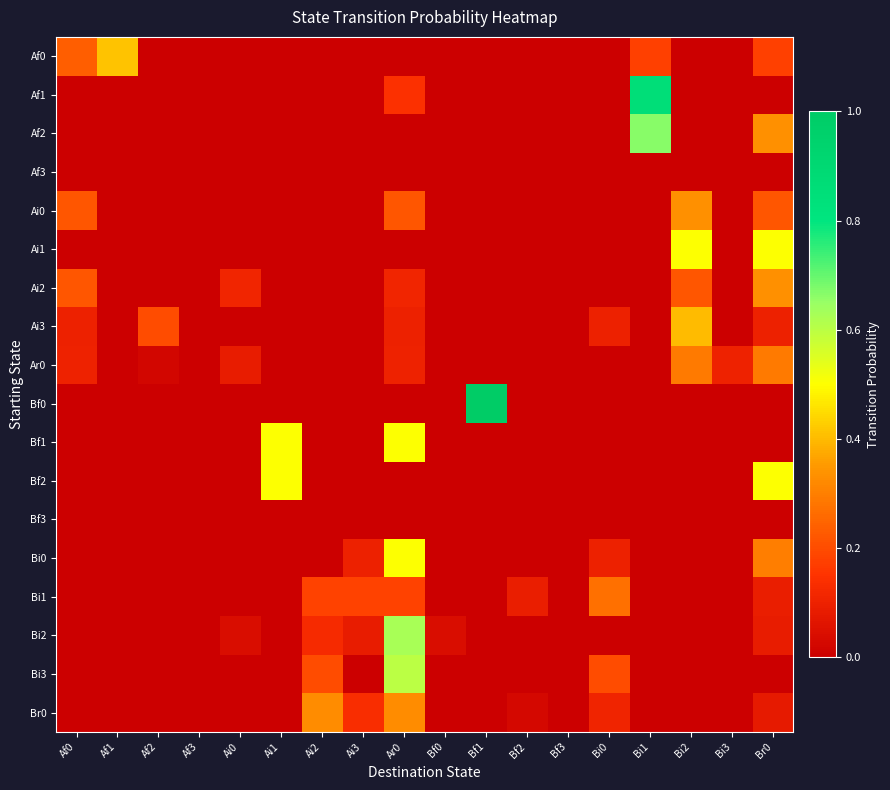

Rank the series at Br0 from lowest to highest value.

Af1, Af3, Bf0, Bf1, Bf3, Bi3, Br0, Bi2, Bi1, Ai3, Af0, Ai0, Ar0, Bi0, Af2, Ai2, Ai1, Bf2